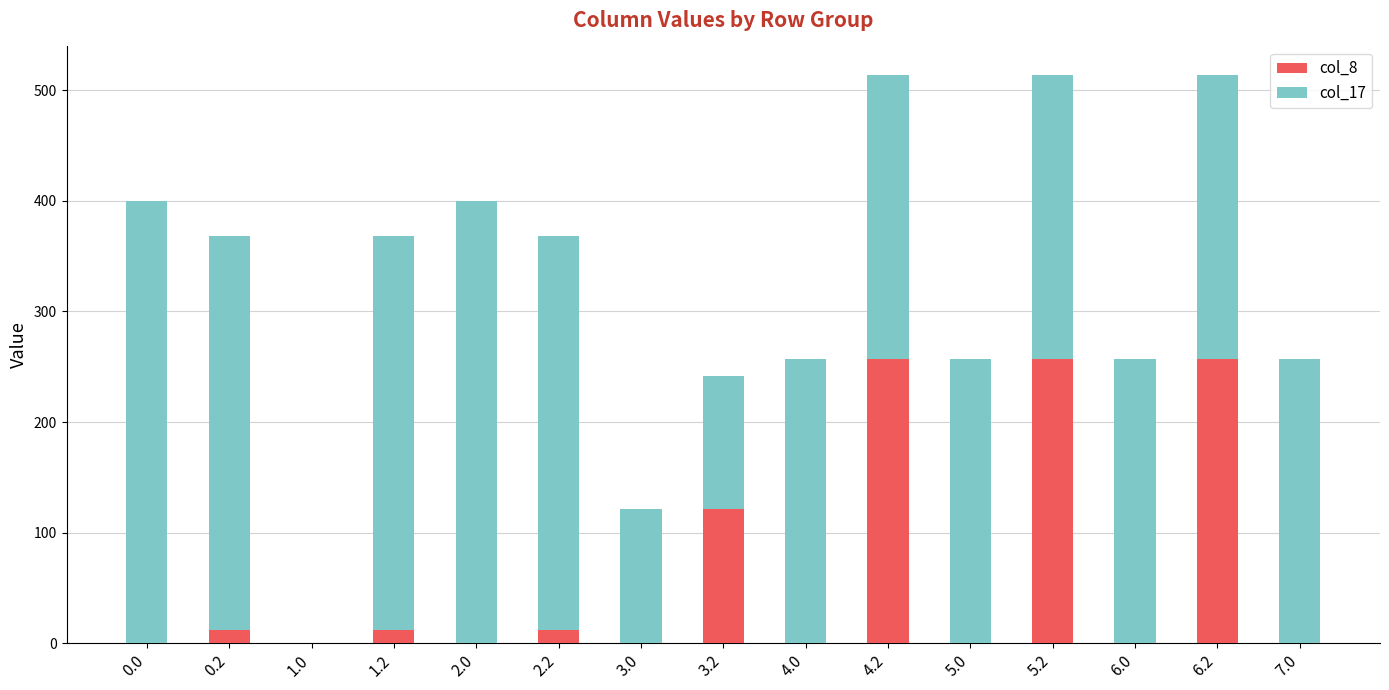

What is the total value across all series at 6.2?

514.0